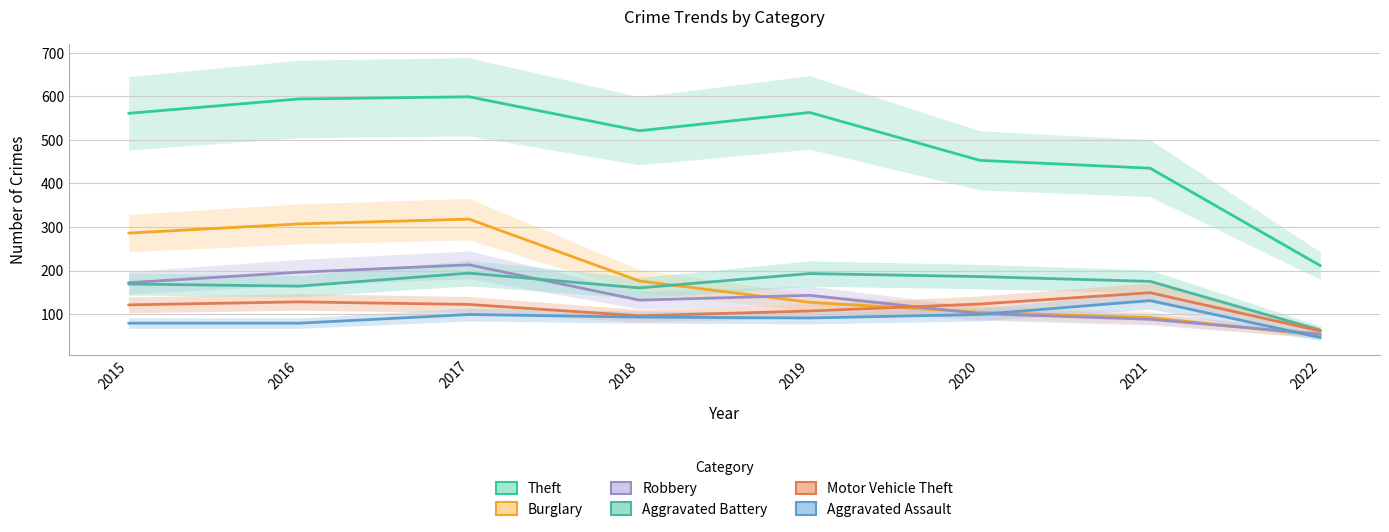

Which series has the largest total across all categories?

Theft